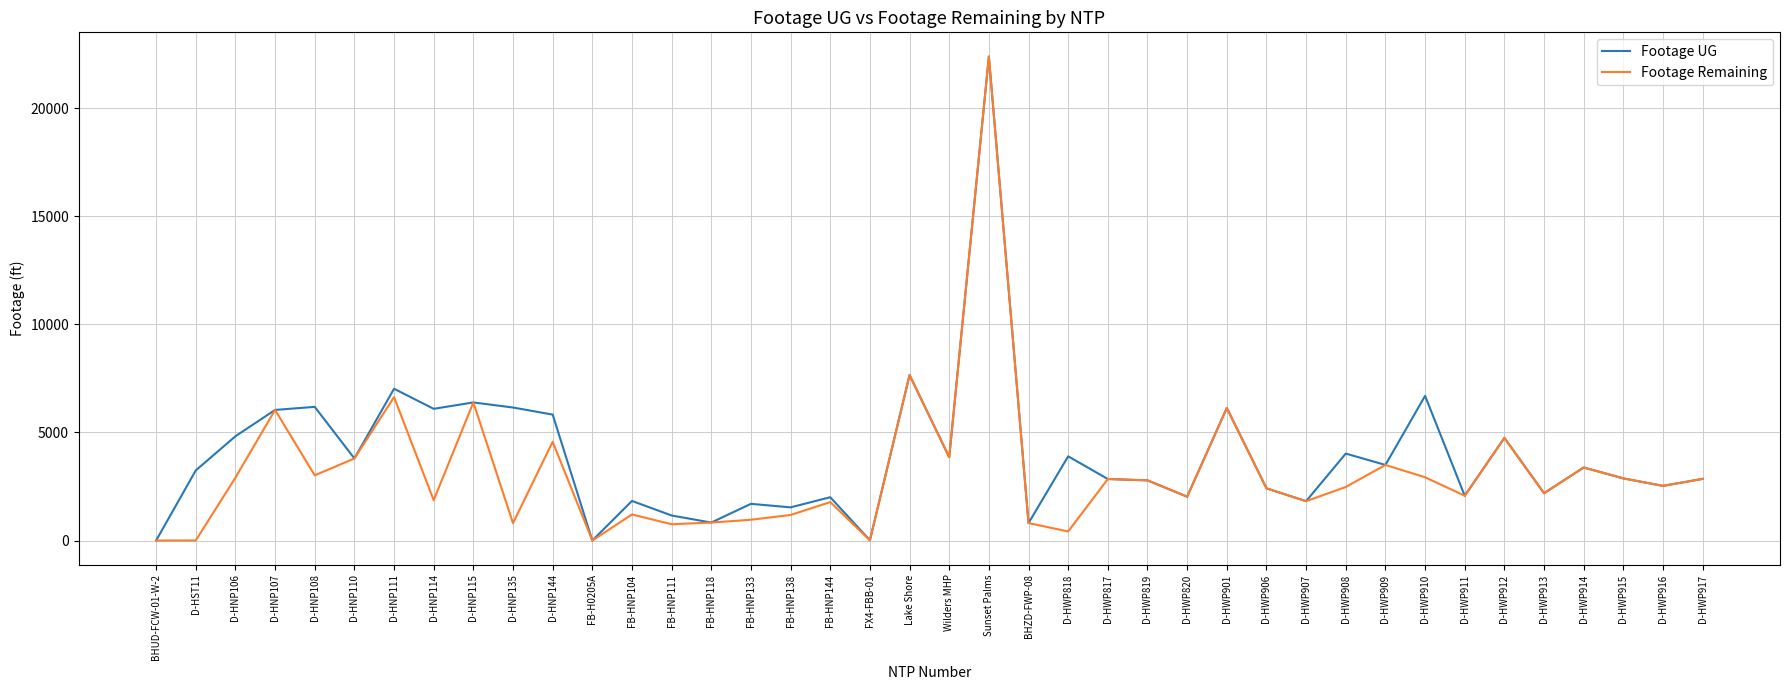

At which category is the sum across all series the highest?

Sunset Palms